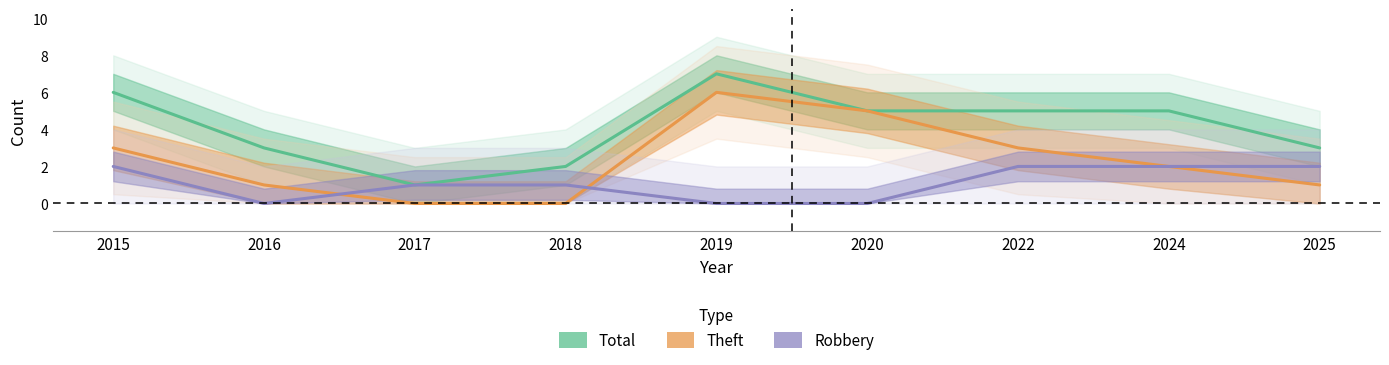

True or false: Theft has more than 1 interior local peaks.

False